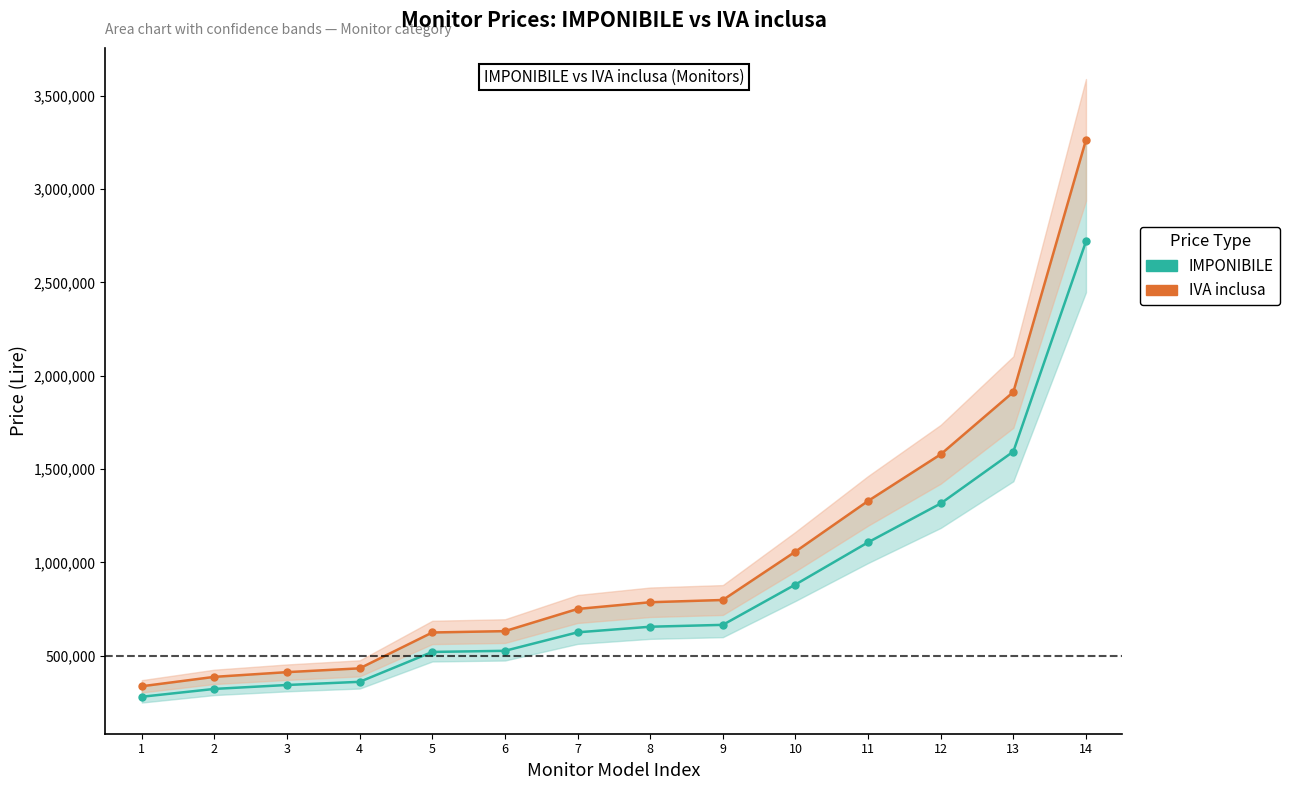

Where does the IMPONIBILE series first go above 656000?

9